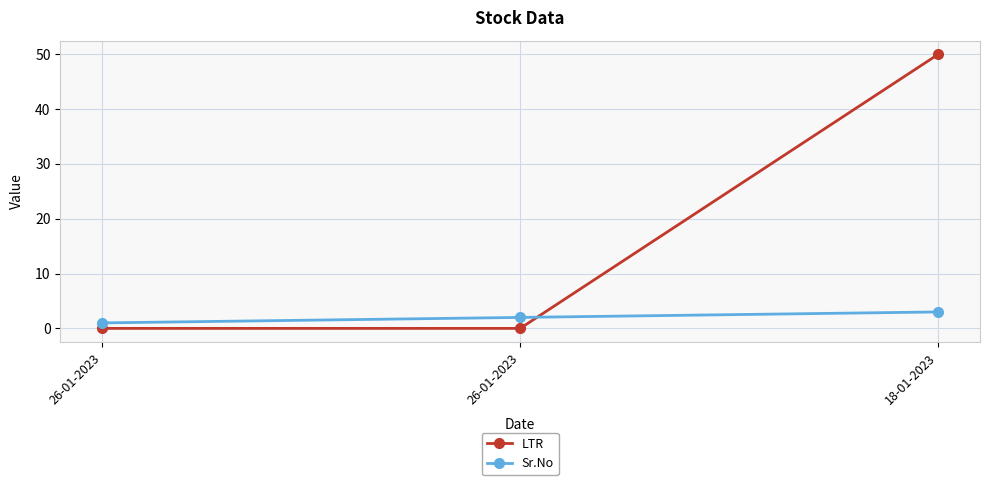

What is the value of the LTR point at the 3rd from the left?

50